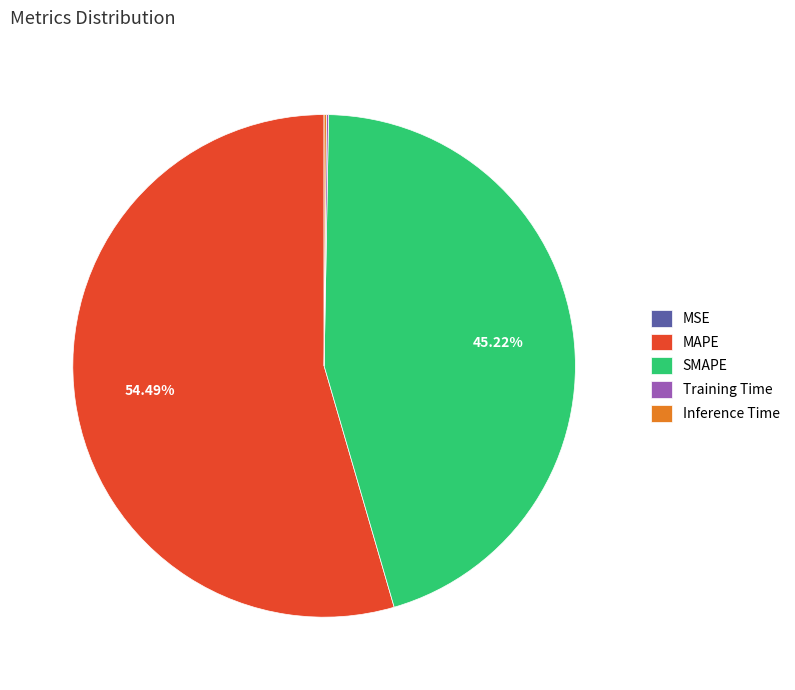

Which category accounts for the majority?

MAPE